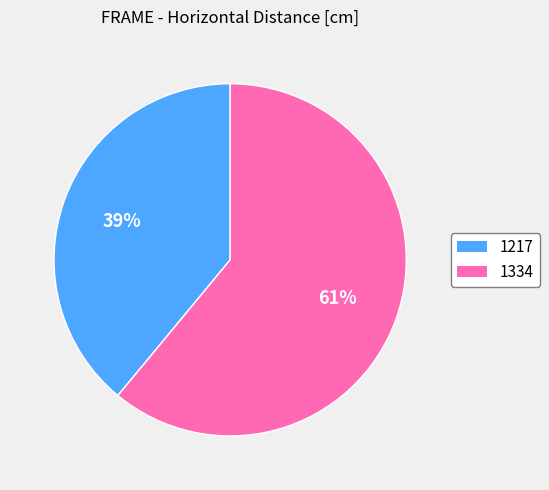

Which has a higher value, 1334 or 1217?

1334